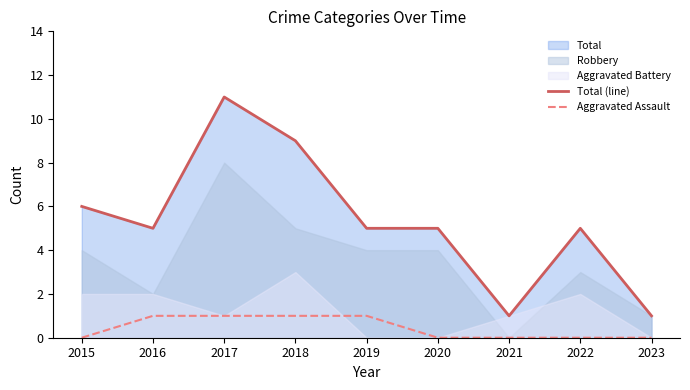

At how many categories does at least one series exceed 4?

7